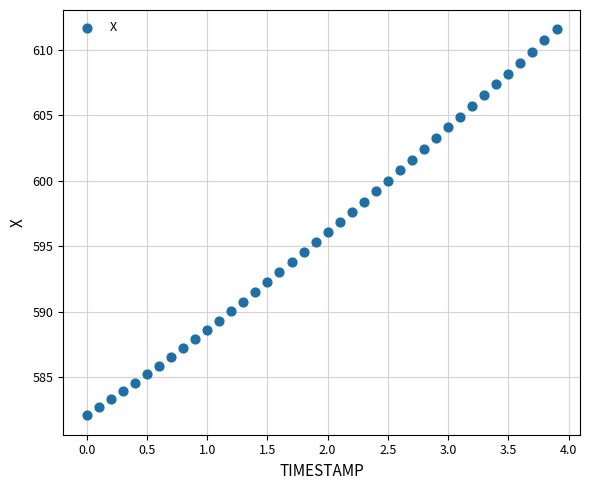

What is the range of Y values (max minus min)?

29.4